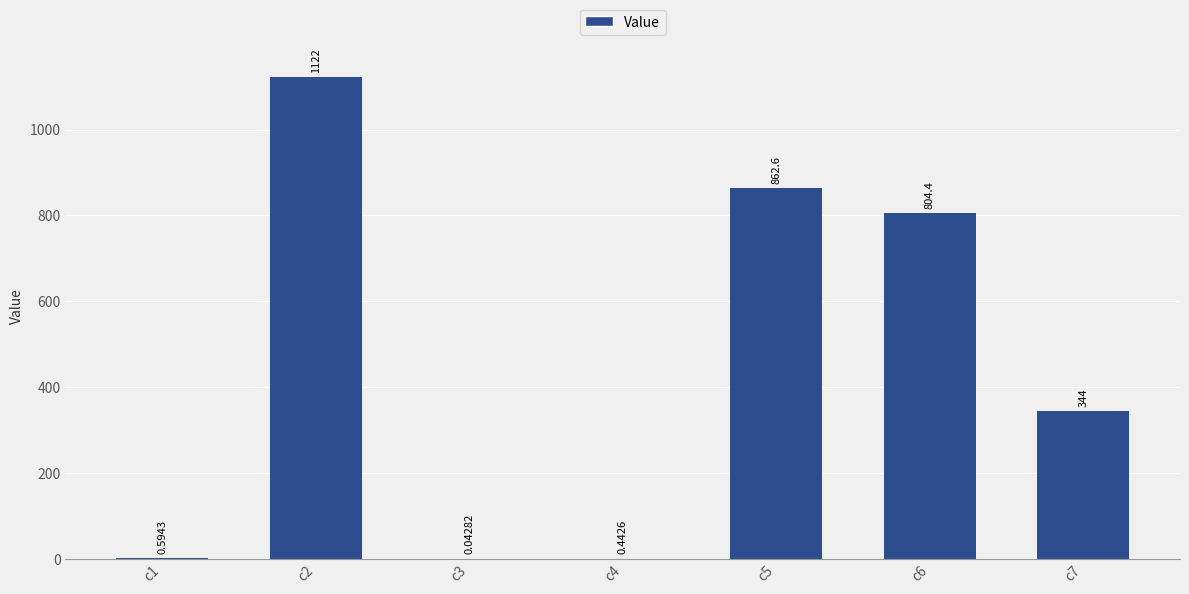

Which has a higher value, c3 or c2?

c2